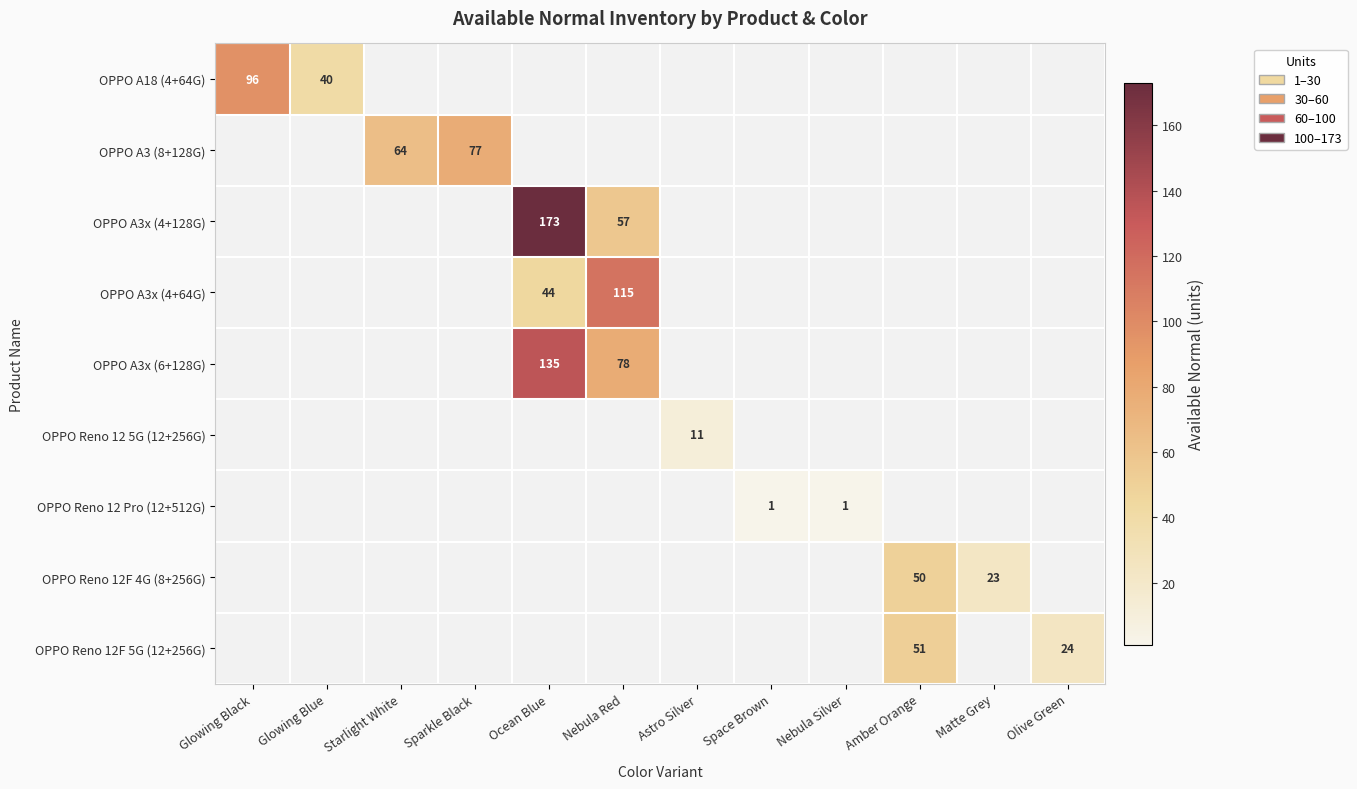

True or false: OPPO A18 (4+64G) has a value of 40 at Glowing Blue.

True